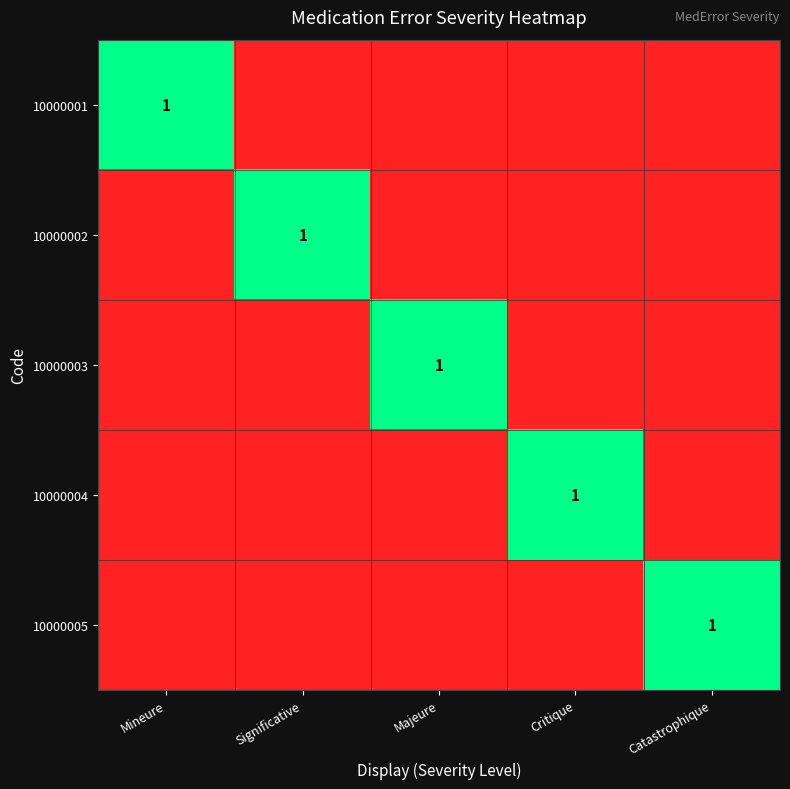

Is it true that 10000001 equals 1 at Mineure?

True